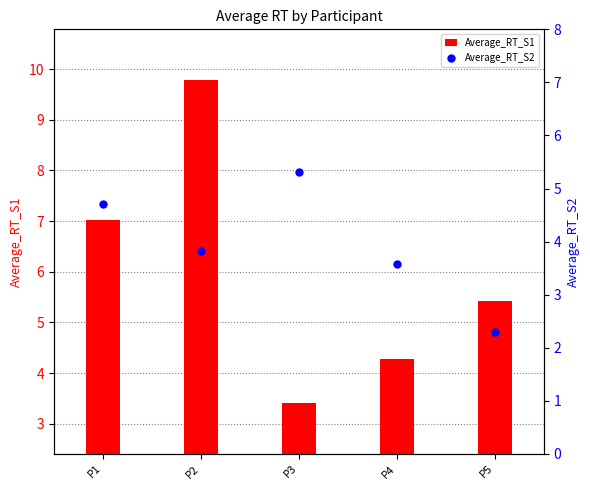

Is it true that Average_RT_S1 equals 2.1 at P3?

False